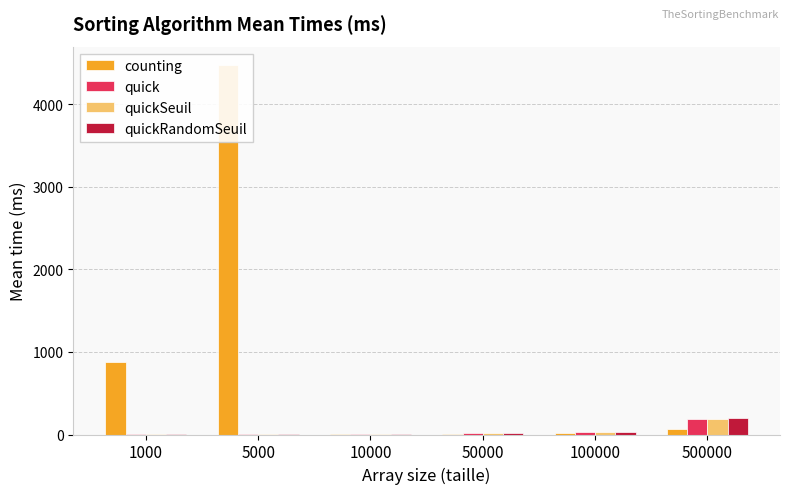

Which has a higher value, 500000 or 1000?

1000